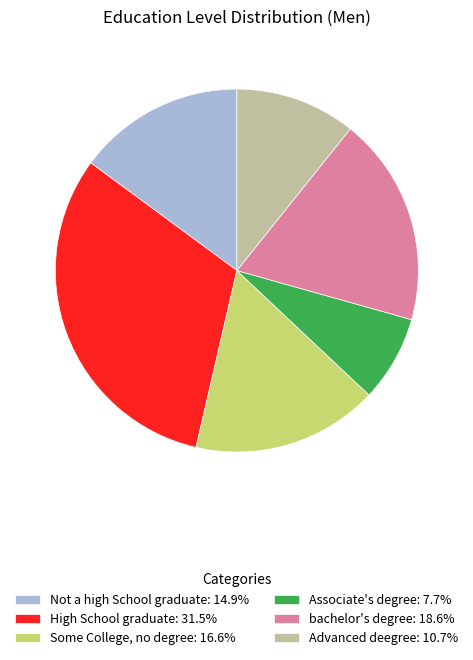

Approximately how many times larger is the value at High School graduate: 31.5% compared to Advanced deegree: 10.7%?

2.9